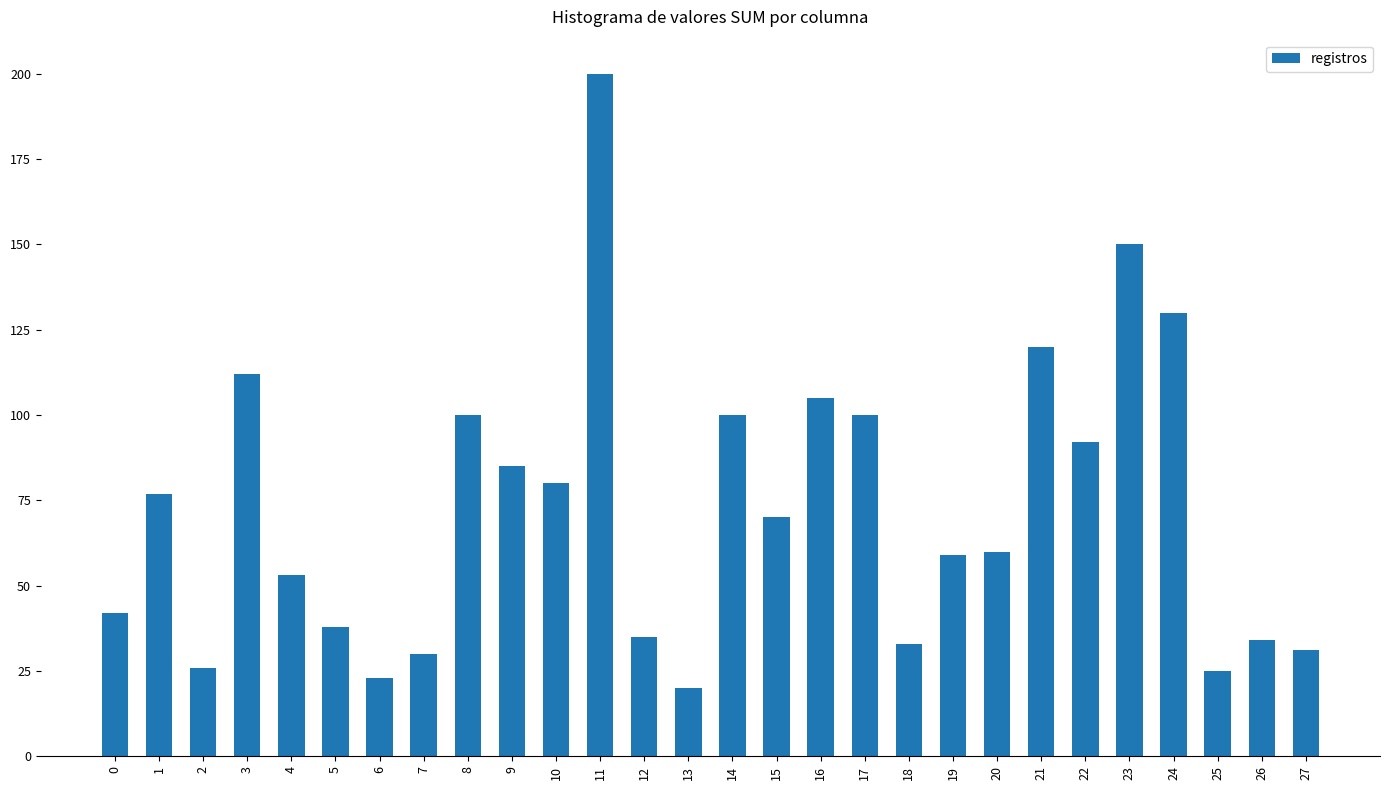

What is the difference between the second highest and second lowest values?

127